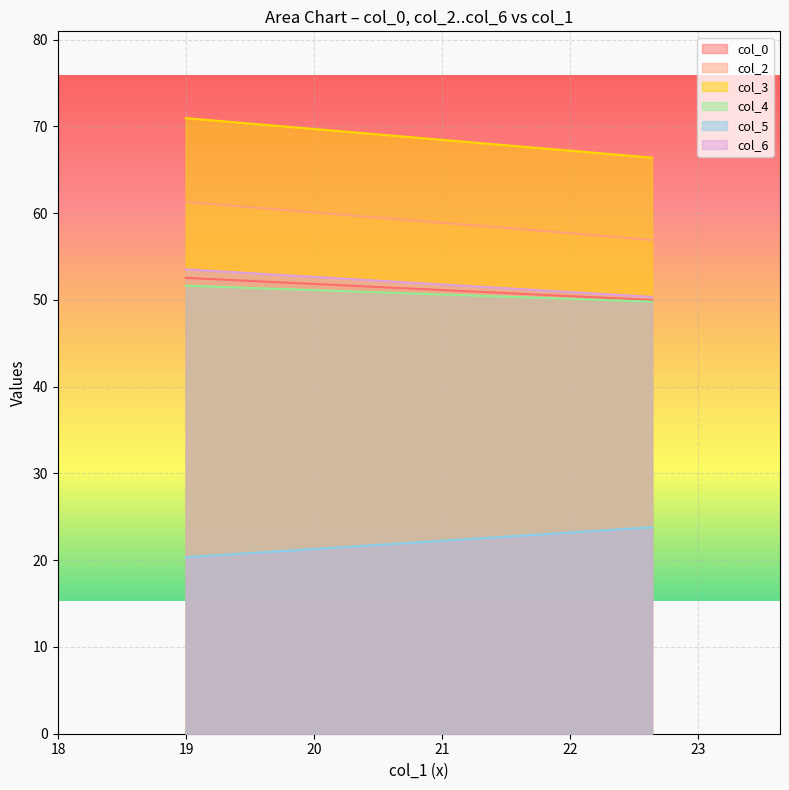

How many lines are shown in the chart?

6